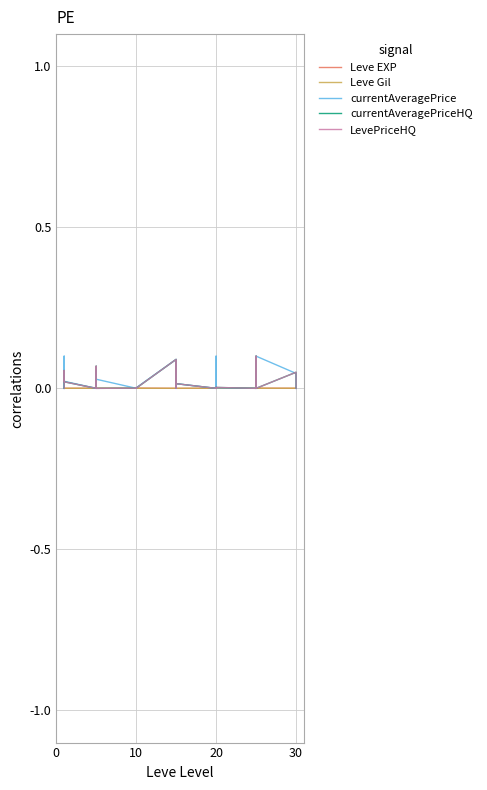

Reading right to left, what are all the values shown in this chart?

Leve EXP: 0.0	0.0	0.0	0.0	0.0	0.0	0.0	0.0	0.0	0.0	0.0	0.0	0.0	0.0	0.0	0.0	0.0	0.0	0.0	0.0	0.0	0.0	0.0	0.0	0.0	0.0	0.0	0.0	0.0	0.0	0.0	0.0	0.0	0.0	0.0	0.0	0.0	0.0	0.0	0.0
Leve Gil: 0.0	0.0	0.0	0.0	0.0	0.0	0.0	0.0	0.0	0.0	0.0	0.0	0.0	0.0	0.0	0.0	0.0	0.0	0.0	0.0	0.0	0.0	0.0	0.0	0.0	0.0	0.0	0.0	0.0	0.0	0.0	0.0	0.0	0.0	0.0	0.0	0.0	0.0	0.0	0.0
currentAveragePrice: 0.0	0.0	0.0	0.0	0.1	0.1	0.0	0.0	0.0	0.0	0.0	0.0	0.0	0.1	0.0	0.0	0.0	0.1	0.0	0.0	0.0	0.1	0.0	0.0	0.0	0.0	0.0	0.0	0.0	0.1	0.0	0.0	0.0	0.0	0.0	0.1	0.0	0.1	0.0	0.0
currentAveragePriceHQ: 0.0	0.0	0.0	0.1	0.0	0.1	0.0	0.0	0.0	0.0	0.0	0.0	0.0	0.0	0.0	0.0	0.0	0.1	0.0	0.0	0.0	0.1	0.0	0.0	0.0	0.0	0.0	0.0	0.0	0.1	0.0	0.0	0.0	0.0	0.0	0.1	0.0	0.0	0.0	0.0
LevePriceHQ: 0.0	0.0	0.0	0.1	0.0	0.1	0.0	0.0	0.0	0.0	0.0	0.0	0.0	0.0	0.0	0.0	0.0	0.1	0.0	0.0	0.0	0.1	0.0	0.0	0.0	0.0	0.0	0.0	0.0	0.1	0.0	0.0	0.0	0.0	0.0	0.1	0.0	0.0	0.0	0.0